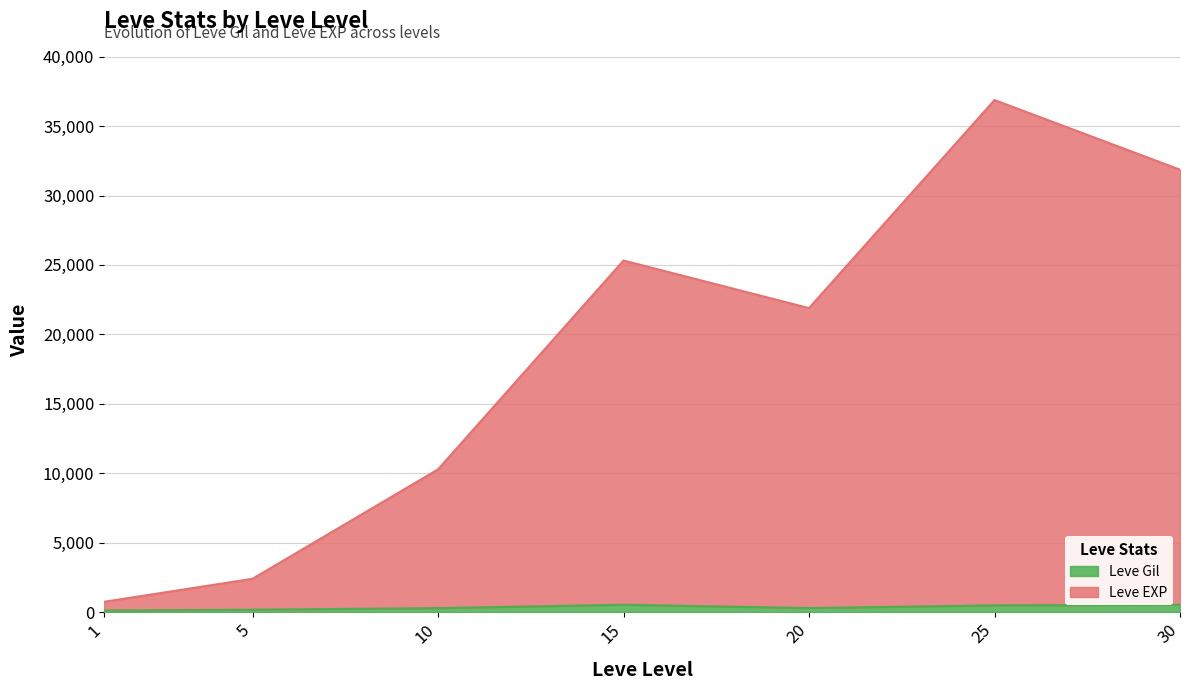

Reading right to left, list all the values displayed in this chart.

Leve Gil: 532	485	292	529	288	170	113
Leve EXP: 31862	36875	21892	25319	10278	2400	743